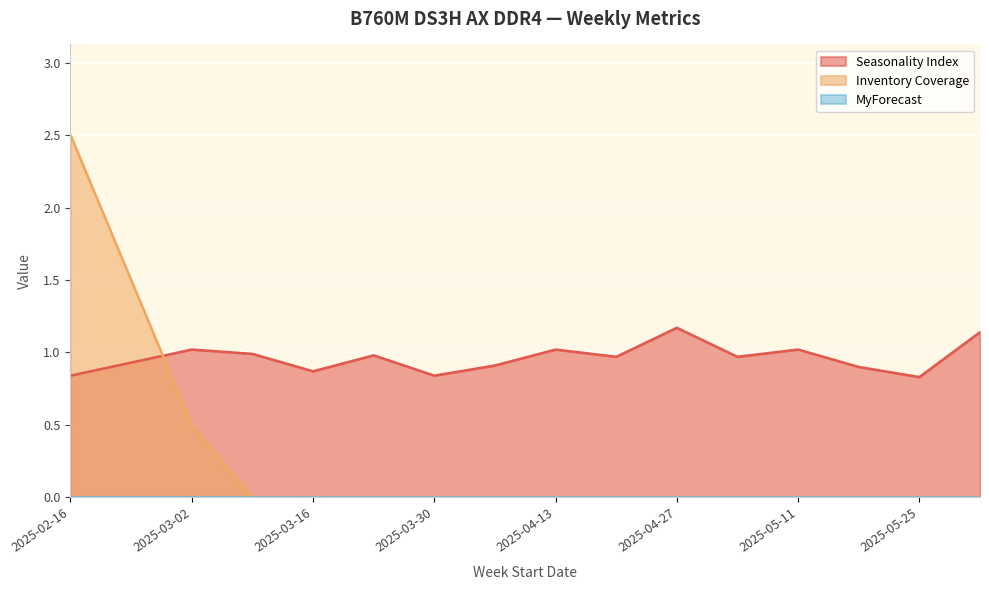

What position from the right is 2025-02-23?

15